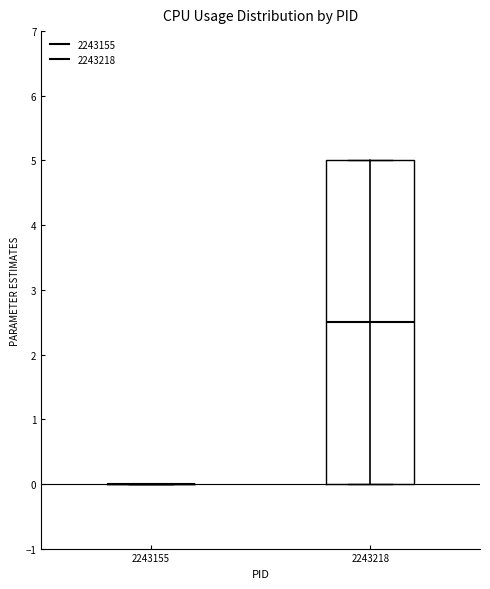

Which box is the tallest, from its lower edge to its upper edge?

2243218